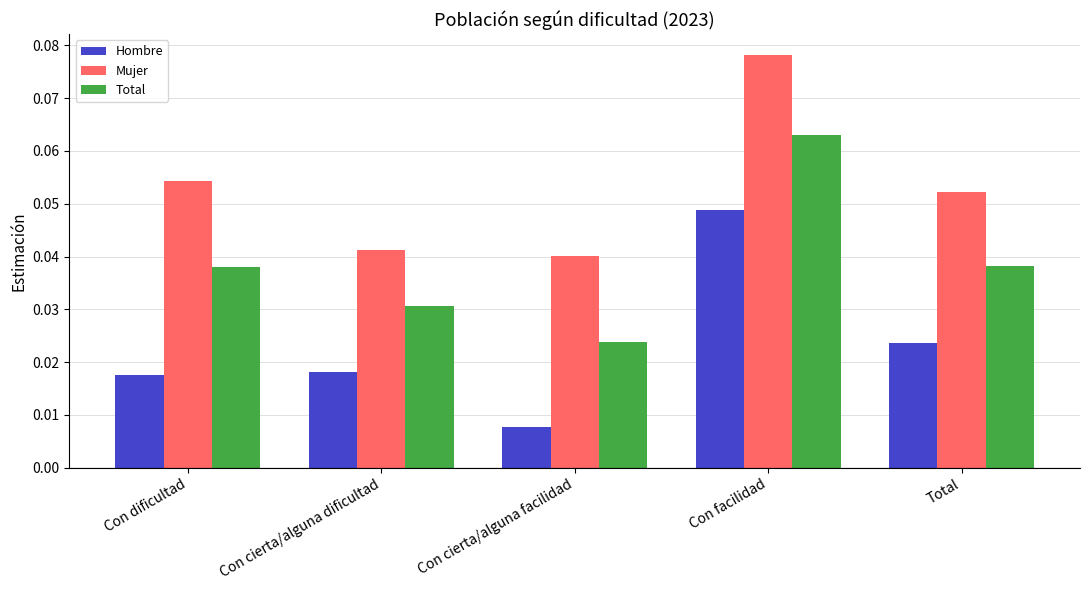

What is the label of the 3rd bar from the left?

Con cierta/alguna facilidad